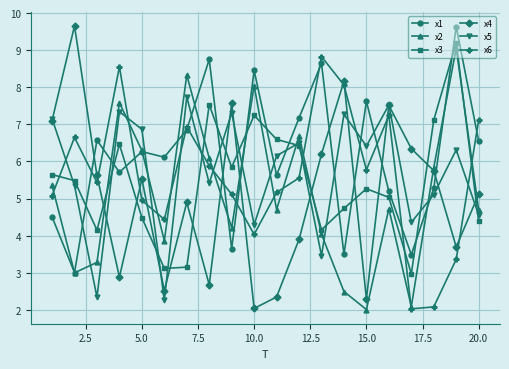

What is the value of the x6 point at the 14th from the left?

8.1